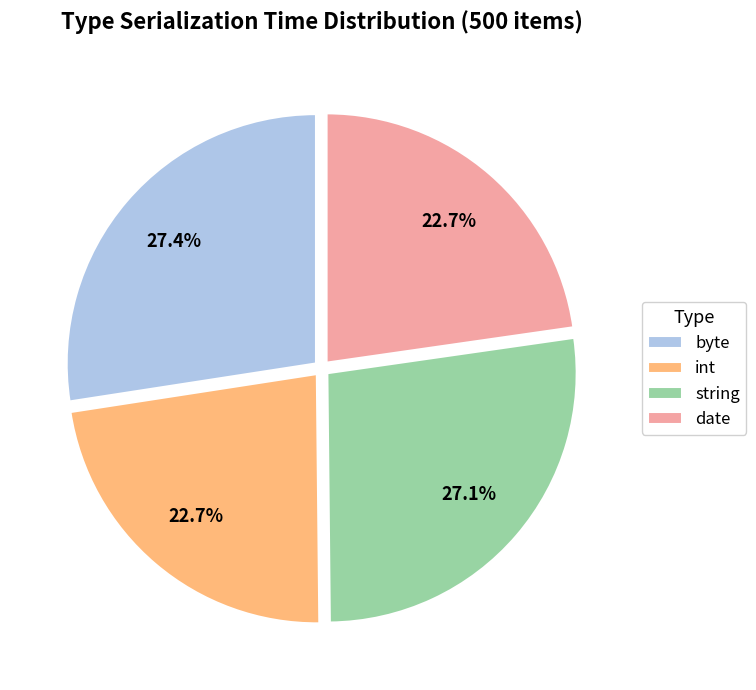

What portion of the pie excludes int?

77.3%